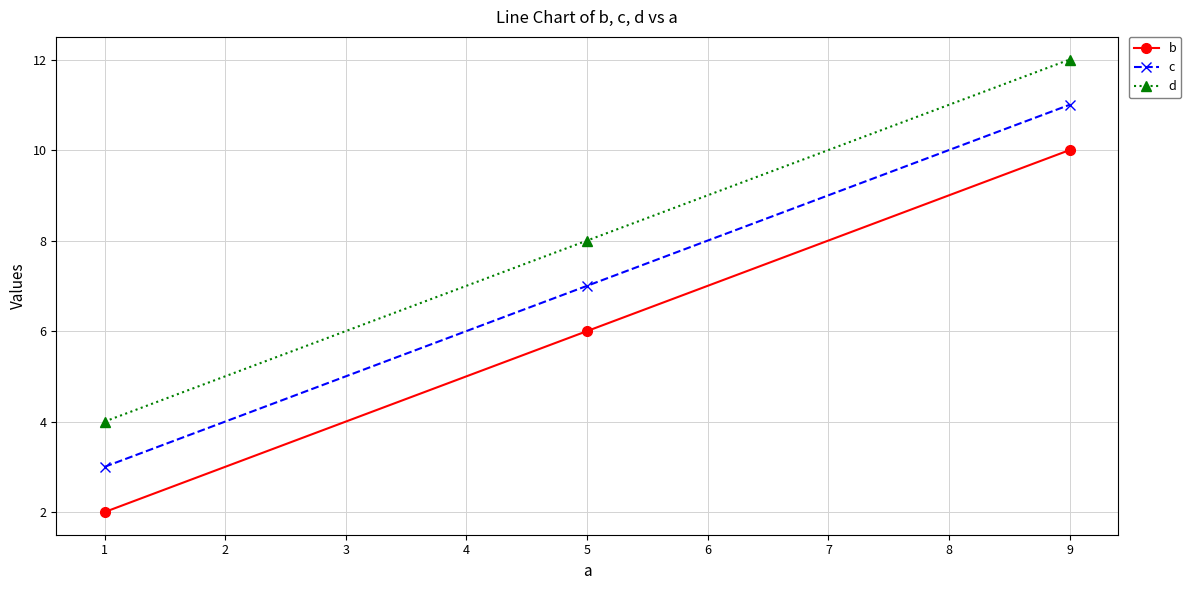

Is it true that b equals 8 at 1?

False